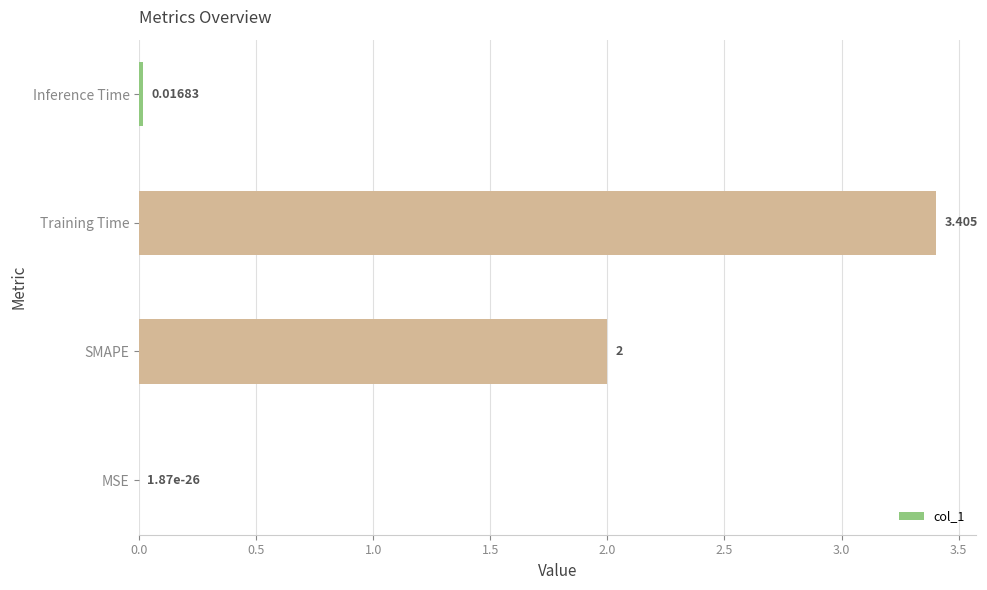

Which label corresponds to the largest value in the chart?

Training Time